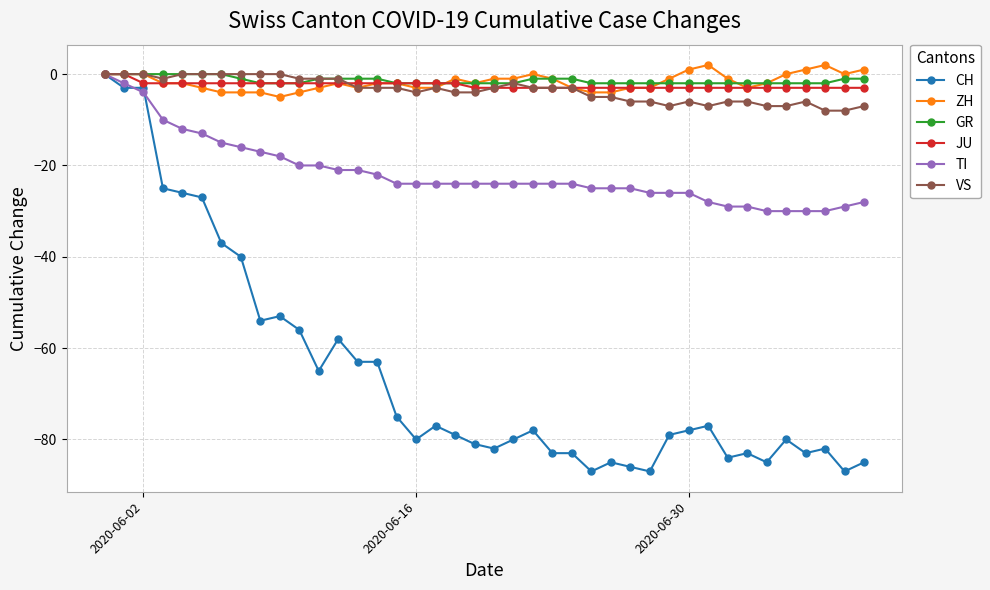

What is the sum of all VS values?

-139